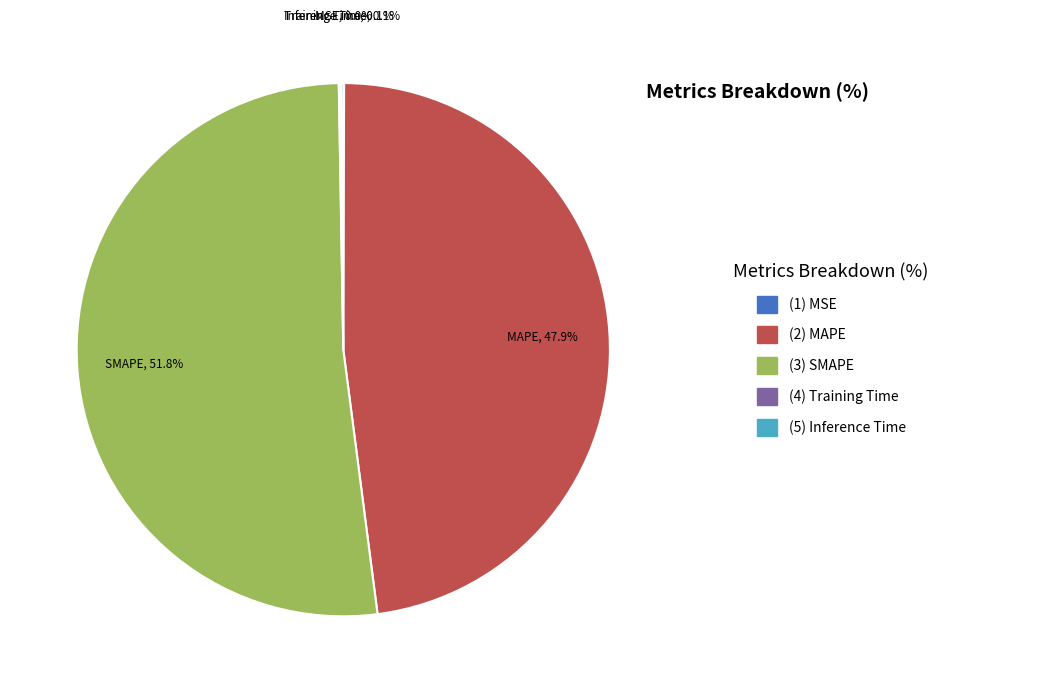

Which category has the biggest portion of the pie?

SMAPE